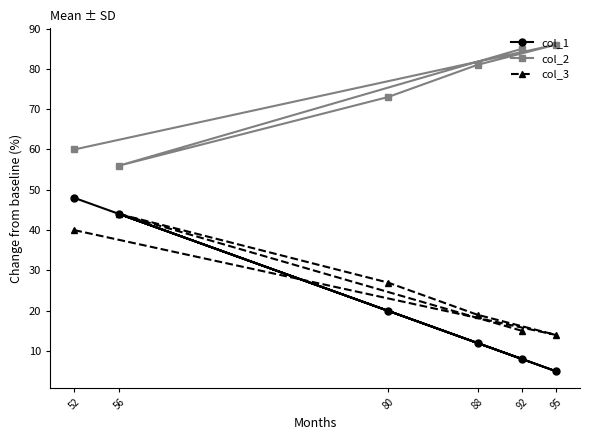

How many categories are shown in the chart?

6